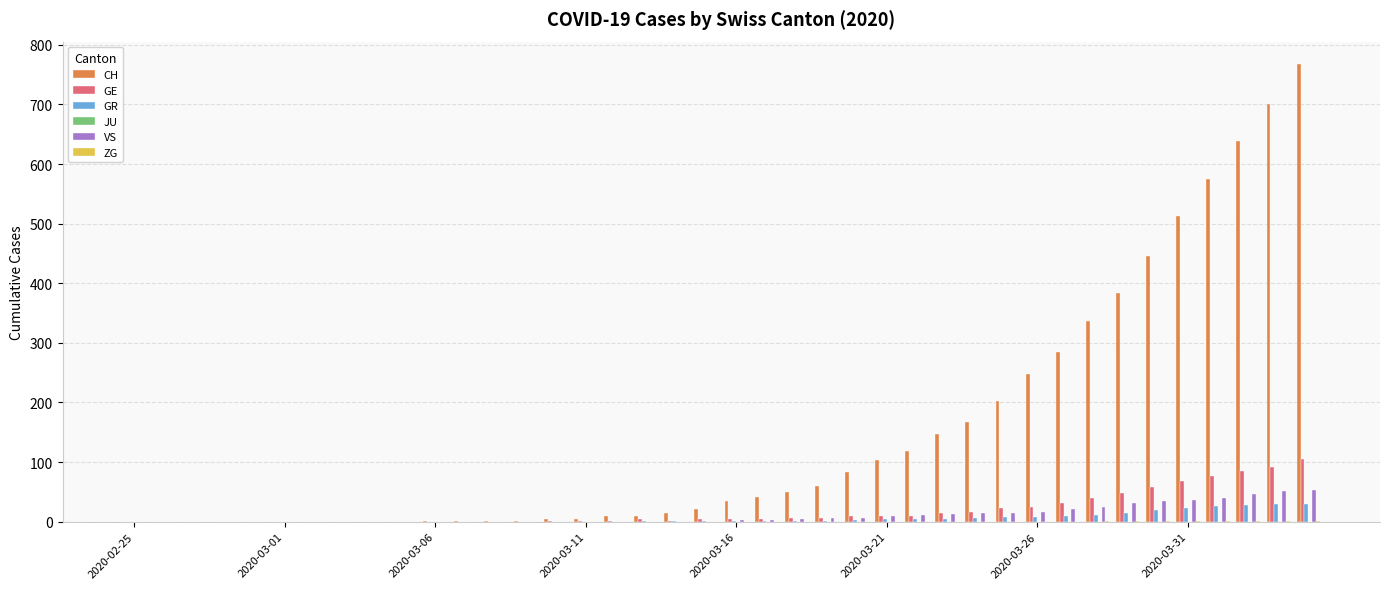

How many groups of bars are there?

40